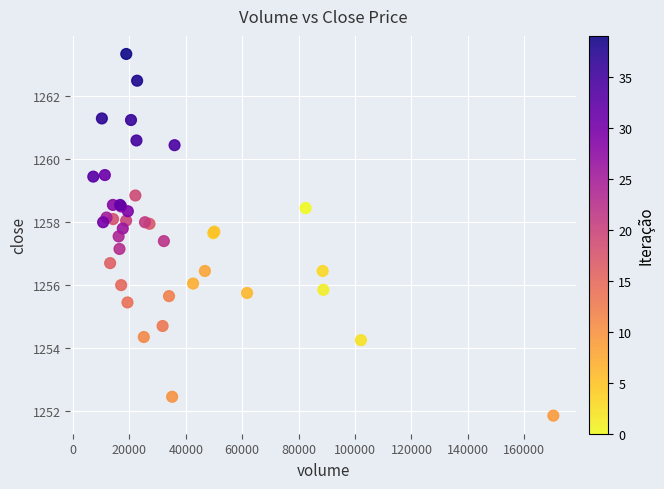

What Y value in the scatter plot is closest to 1257?

1257.2